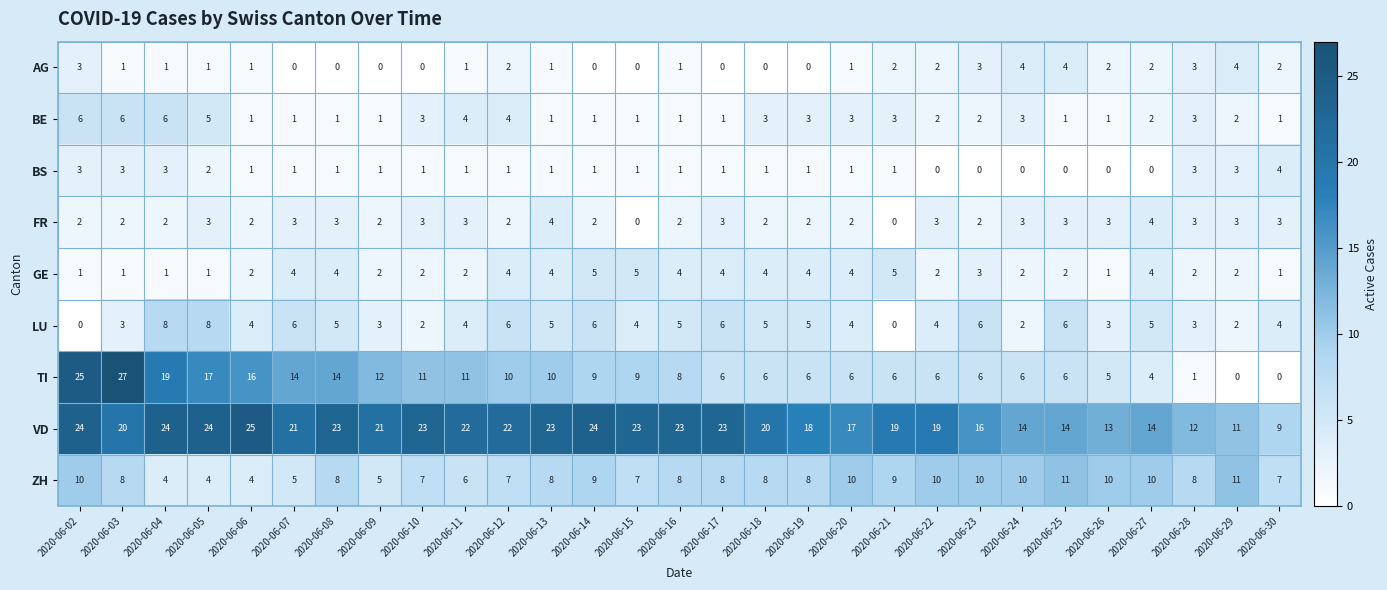

At which category does the chart reach its peak across all series?

2020-06-03